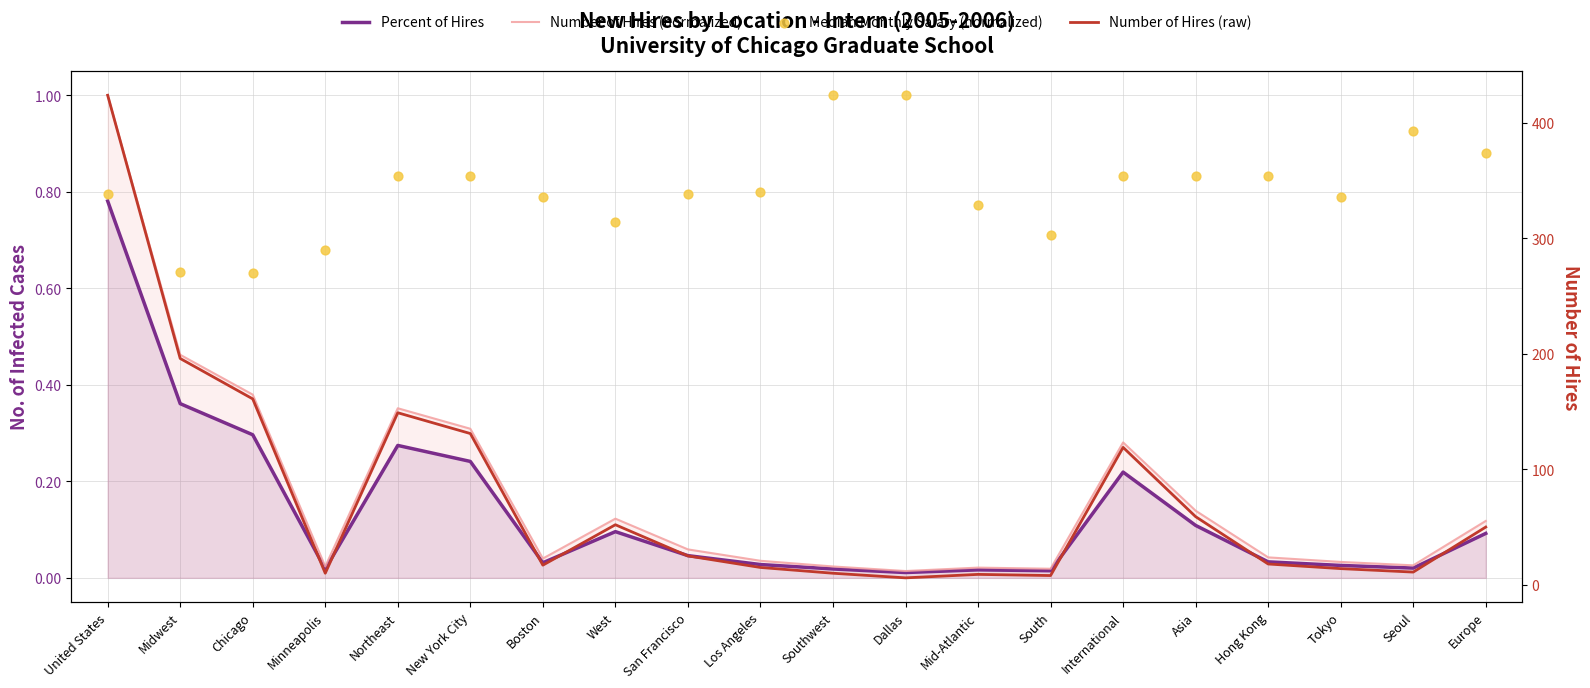

What is the total value across all series at Midwest?

197.5